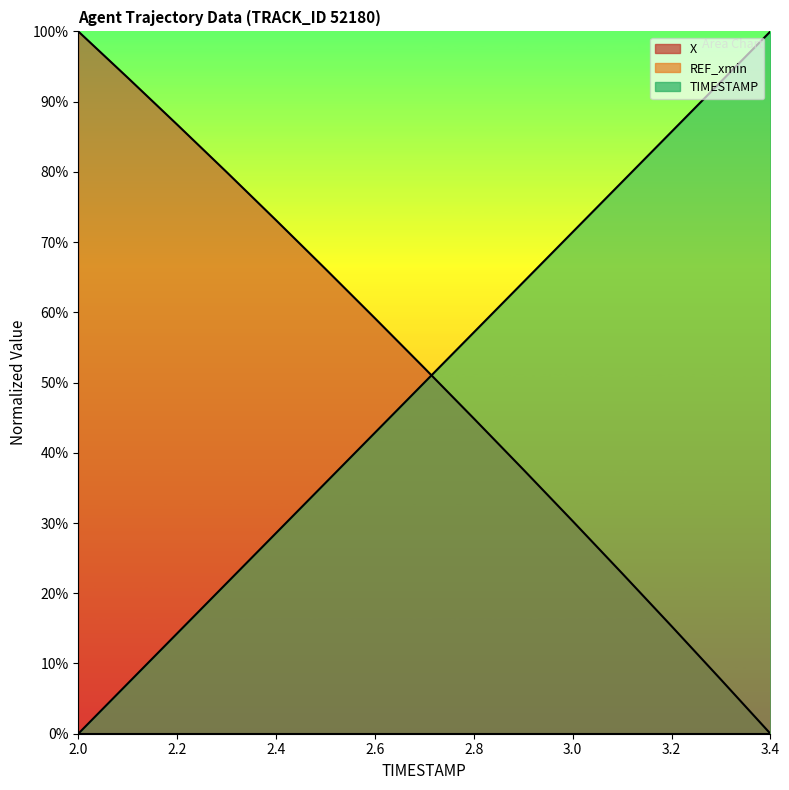

How many intersections are there between TIMESTAMP and X?

1